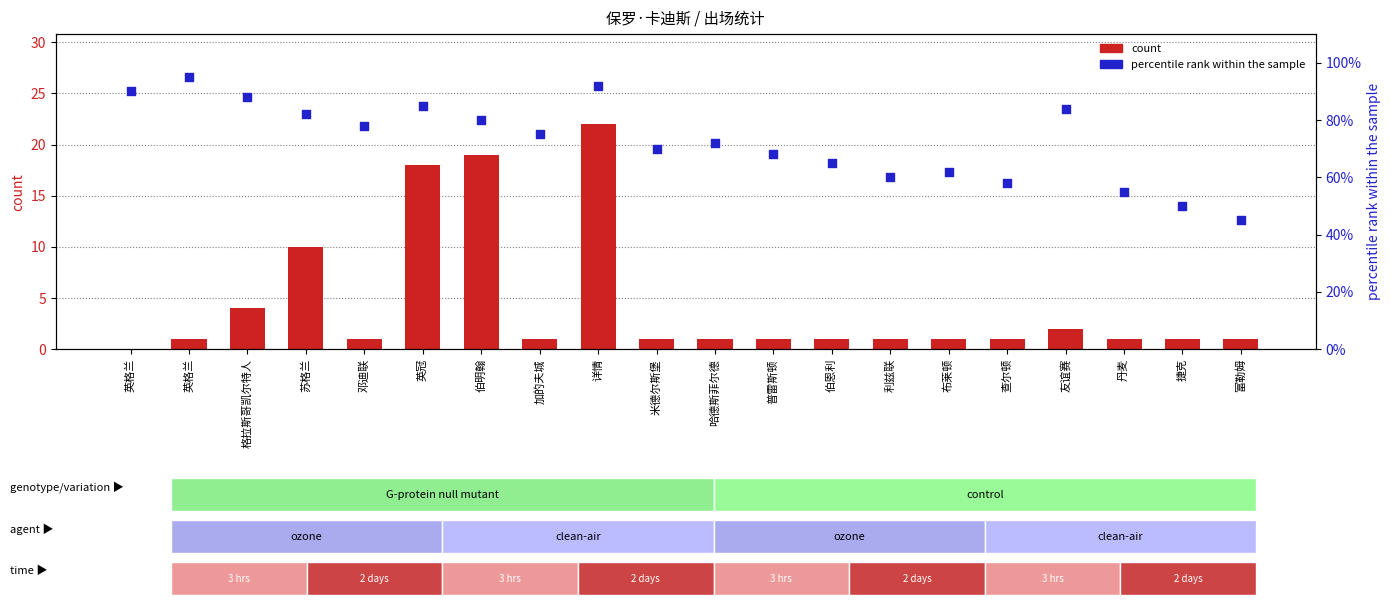

What are all the series names shown in the legend?

count, percentile rank within the sample